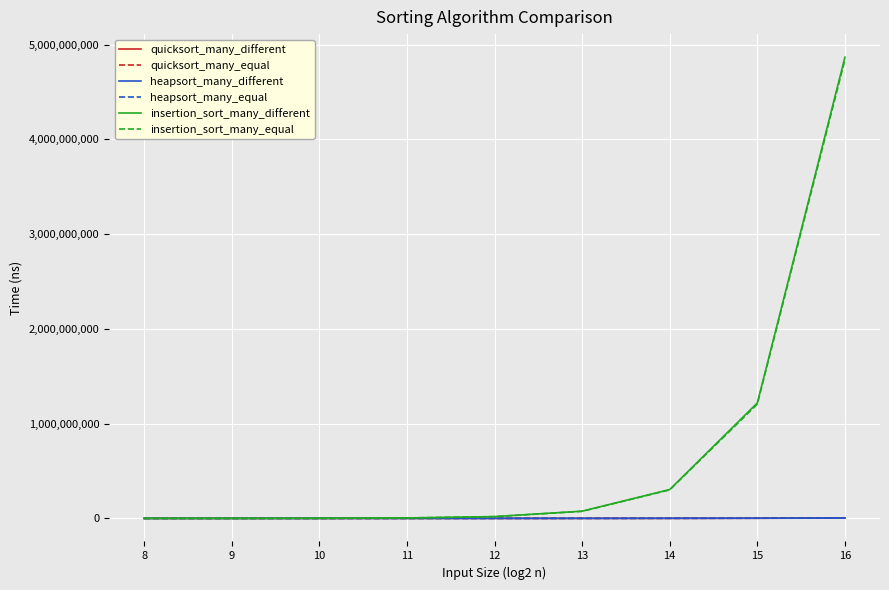

Count the number of data series in this chart.

6